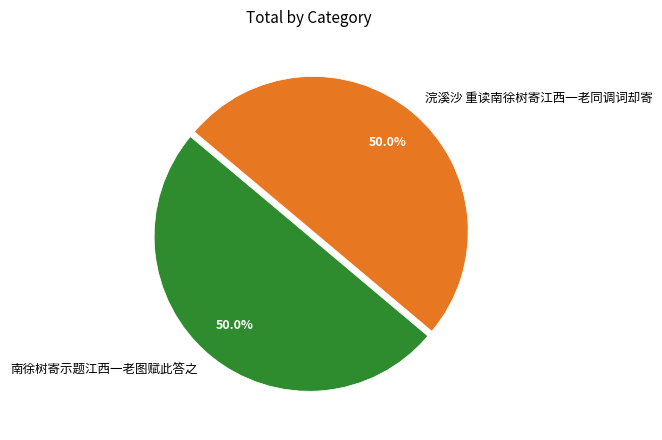

To the nearest percent, what is the average slice percentage?

50%